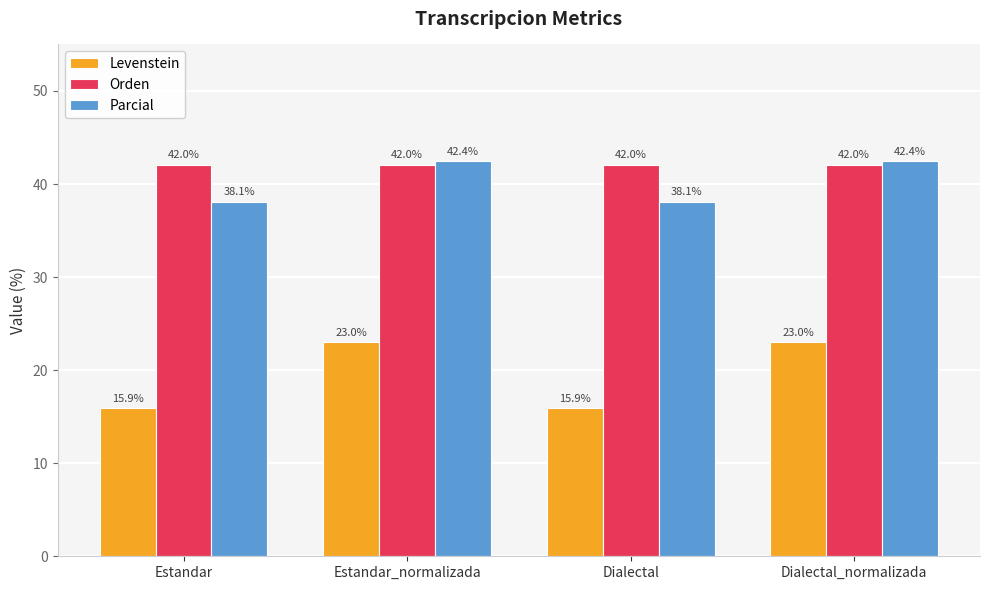

How many groups of bars are there?

4